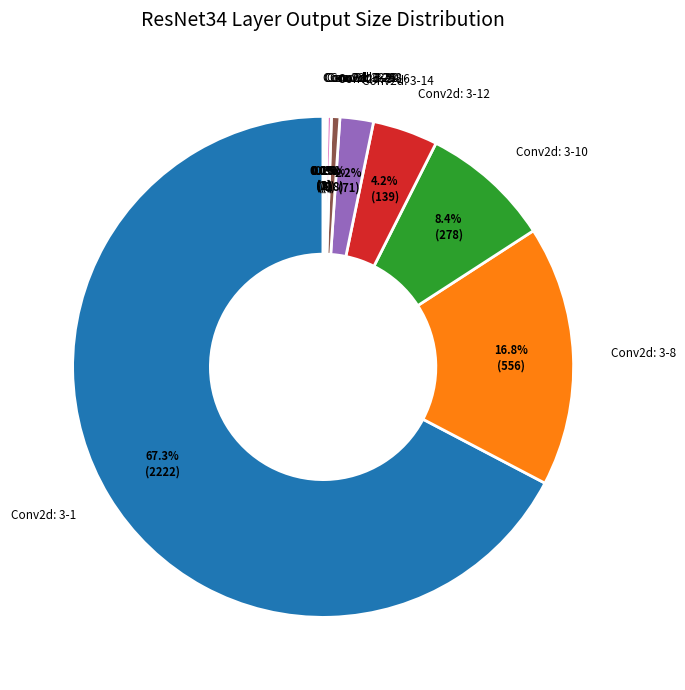

Combined, what portion of the pie is Conv2d: 3-12 and Conv2d: 3-10?

12.6%